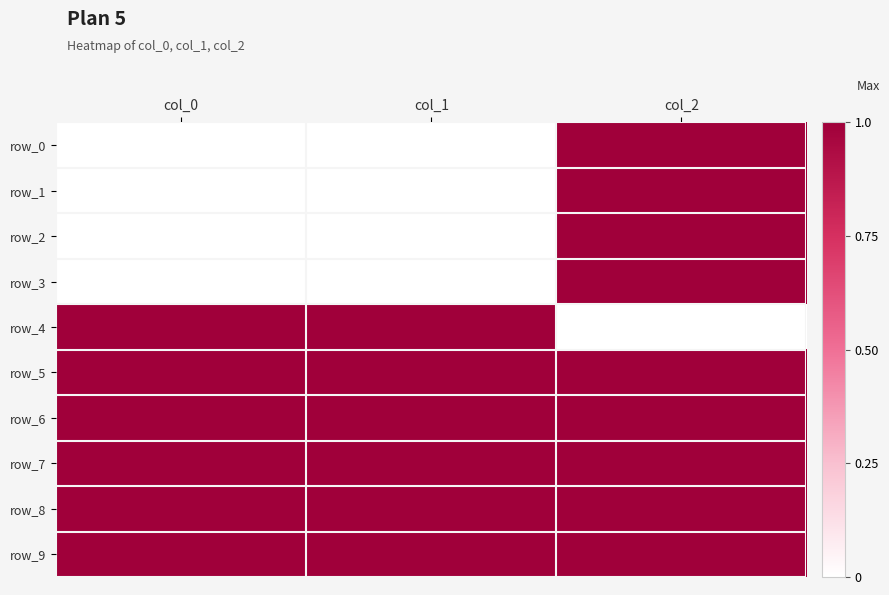

How many data points does each series have?

3